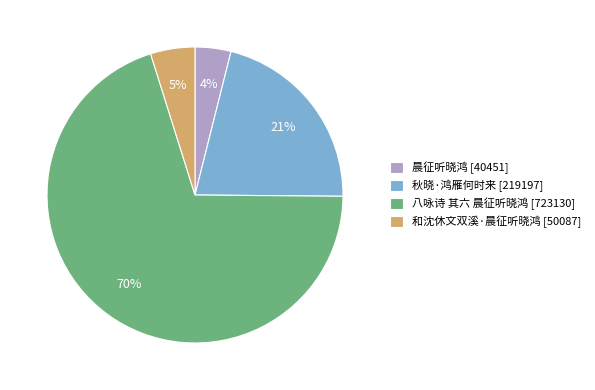

Which category has the smallest portion of the pie?

晨征听晓鸿